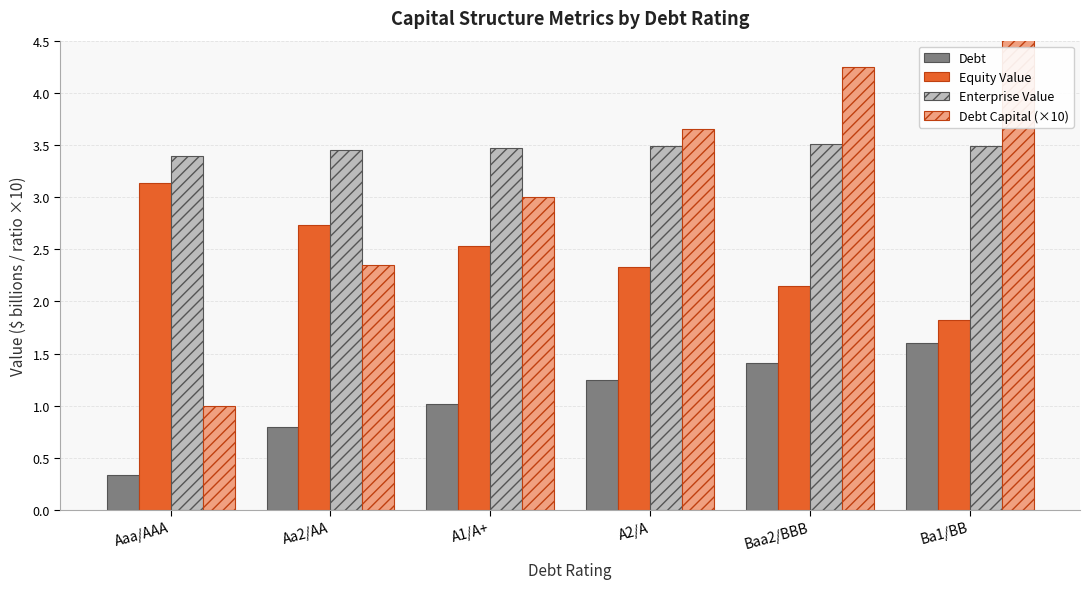

At which label does Enterprise Value reach its peak?

Baa2/BBB